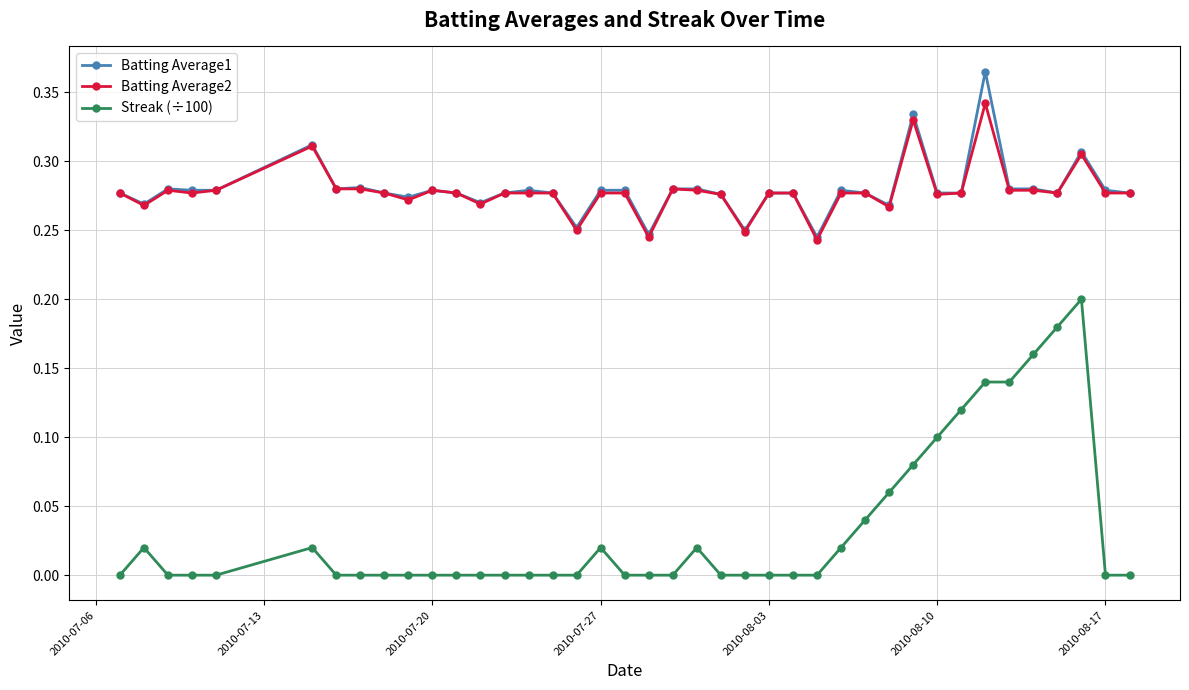

Which series has the widest spread of values?

Streak (÷100)